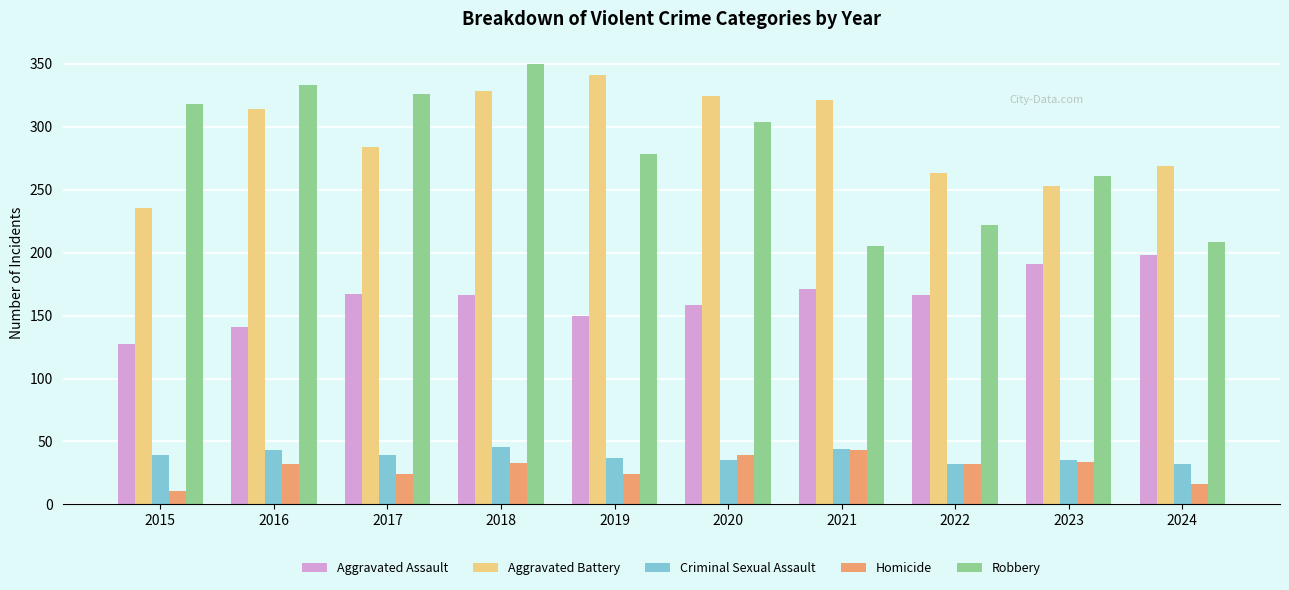

Which series has the widest spread of values?

Robbery